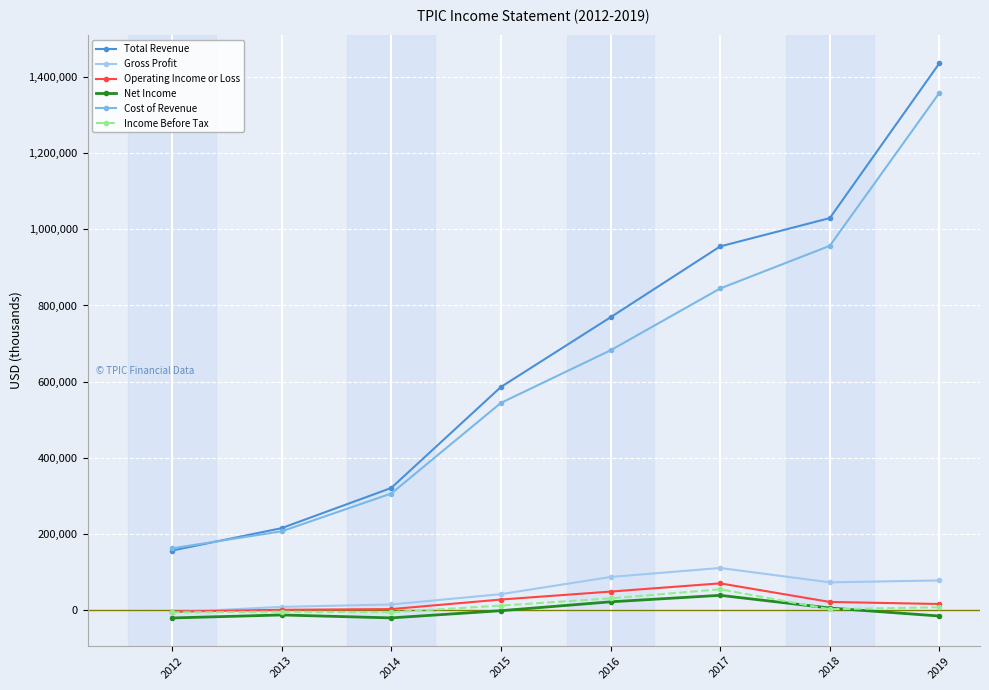

List the labels in order of Total Revenue value, smallest first.

2012, 2013, 2014, 2015, 2016, 2017, 2018, 2019